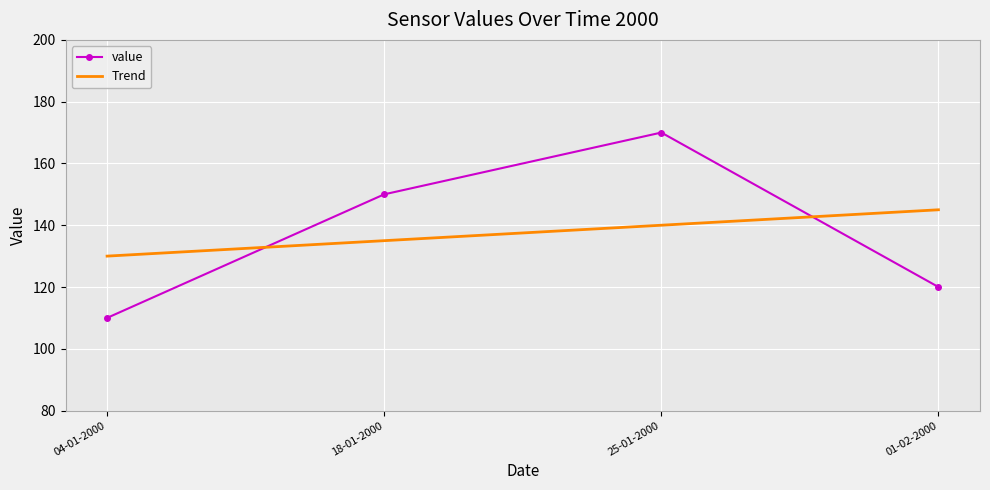

What is the total value across all series at 18-01-2000?

285.0